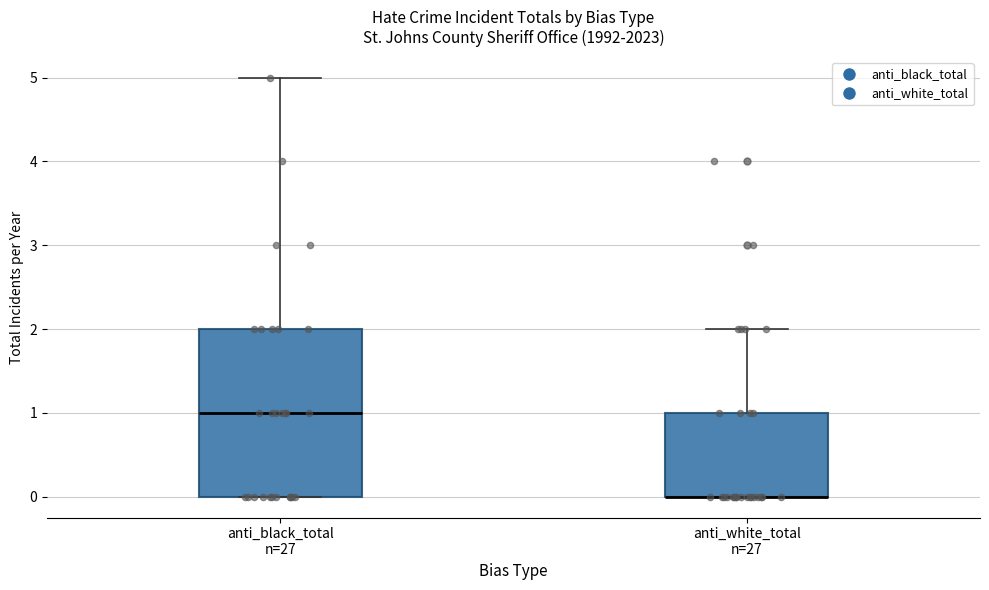

Comparing the boxes themselves (not the whiskers), which one is the tallest?

anti_black_total n=27